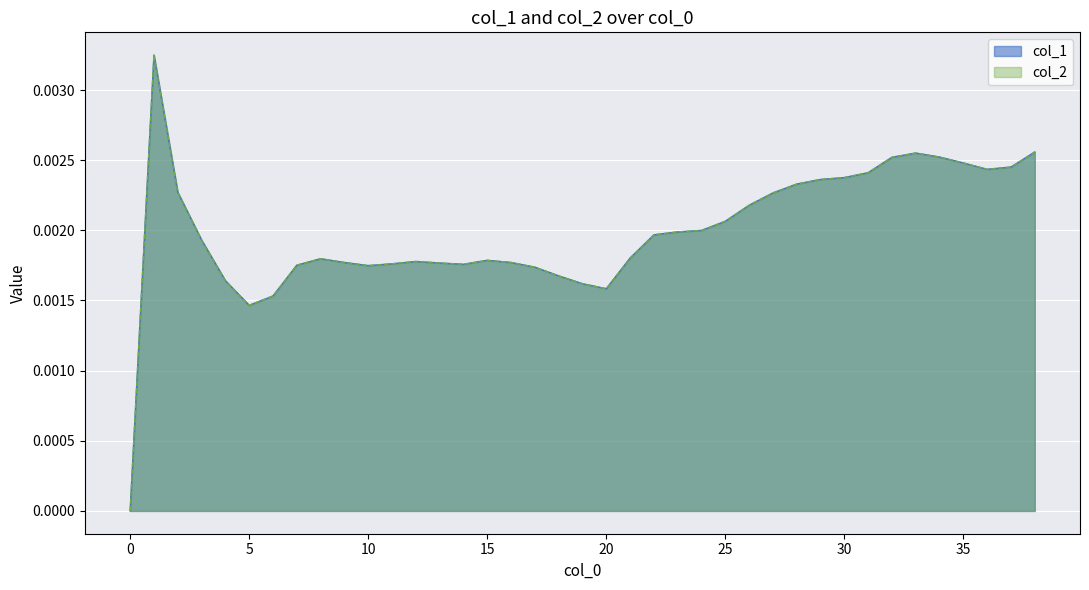

True or false: col_2 and col_1 intersect in this chart.

False